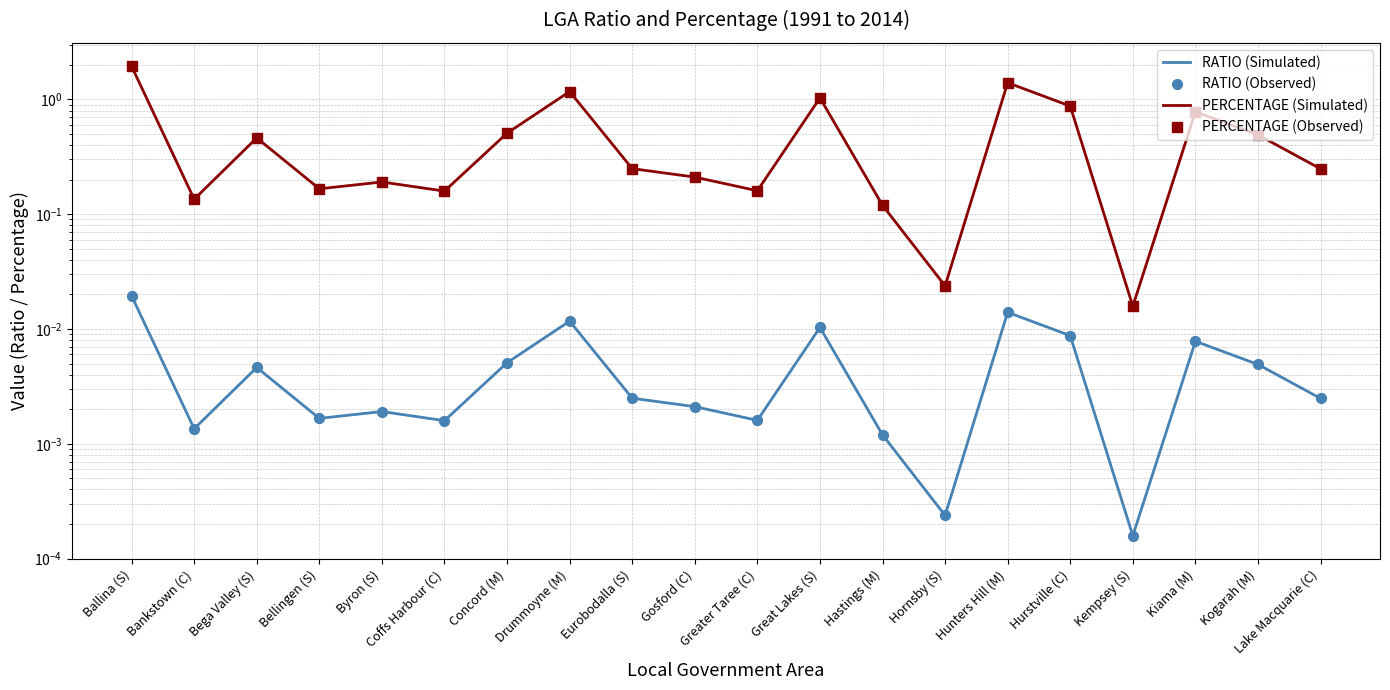

What is the total value across all series at Hastings (M)?

0.1